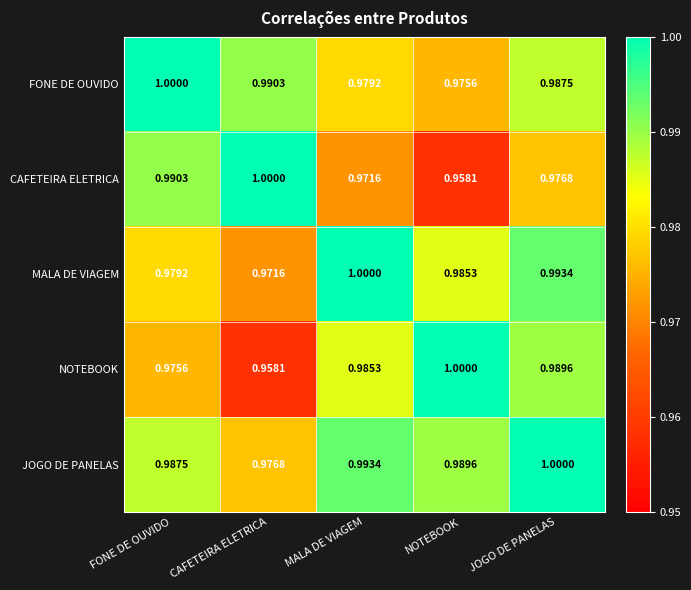

List the labels in order of FONE DE OUVIDO value, largest first.

FONE DE OUVIDO, CAFETEIRA ELETRICA, JOGO DE PANELAS, MALA DE VIAGEM, NOTEBOOK